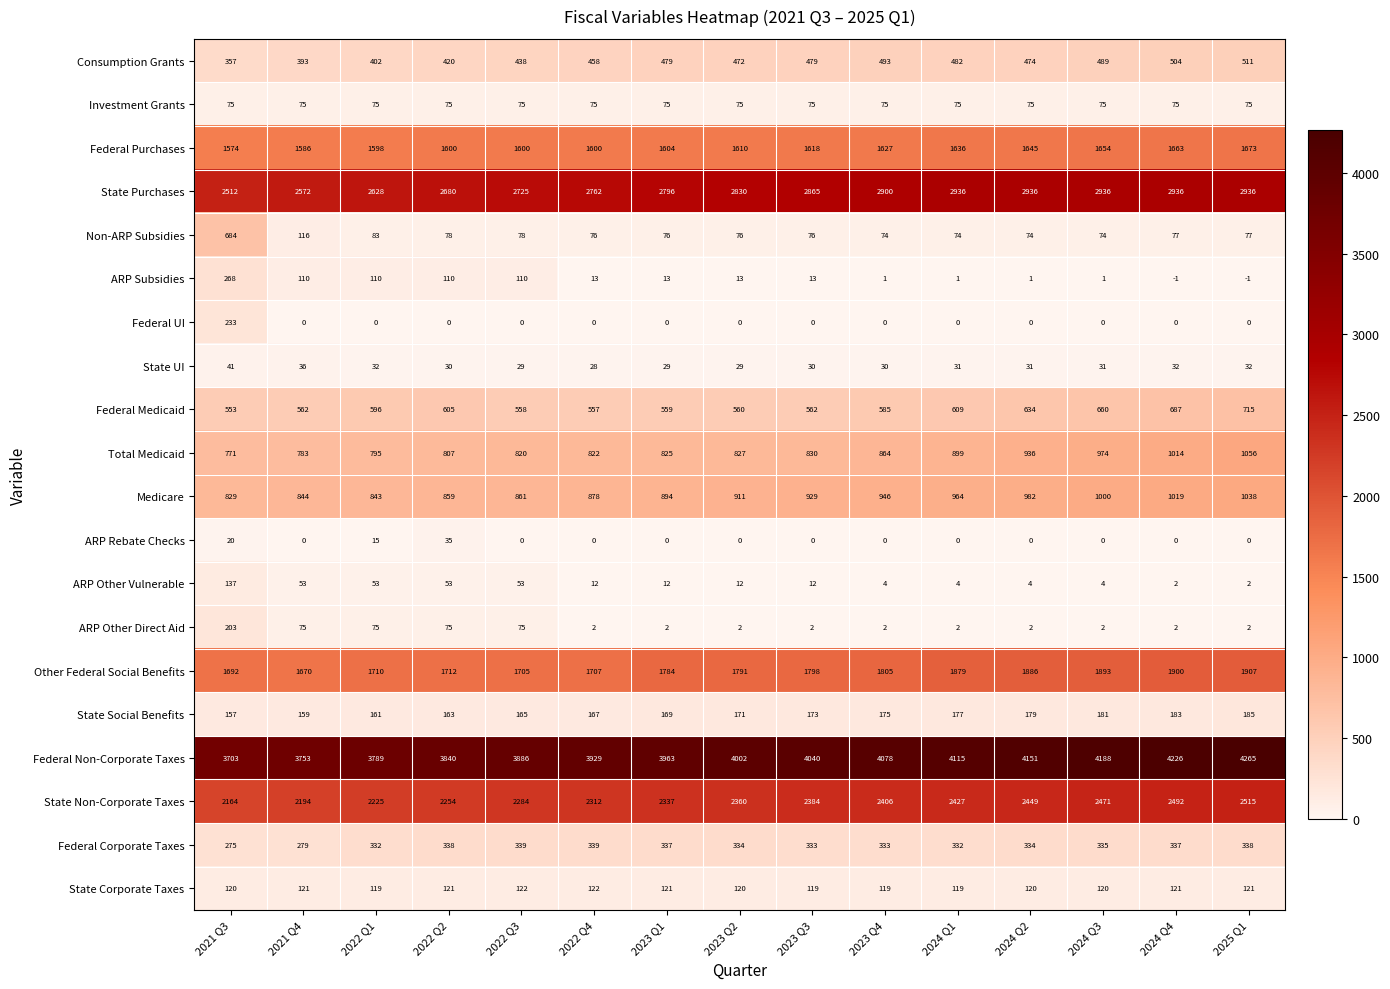

Where is State Social Benefits nearest to the value 171?

2023 Q2